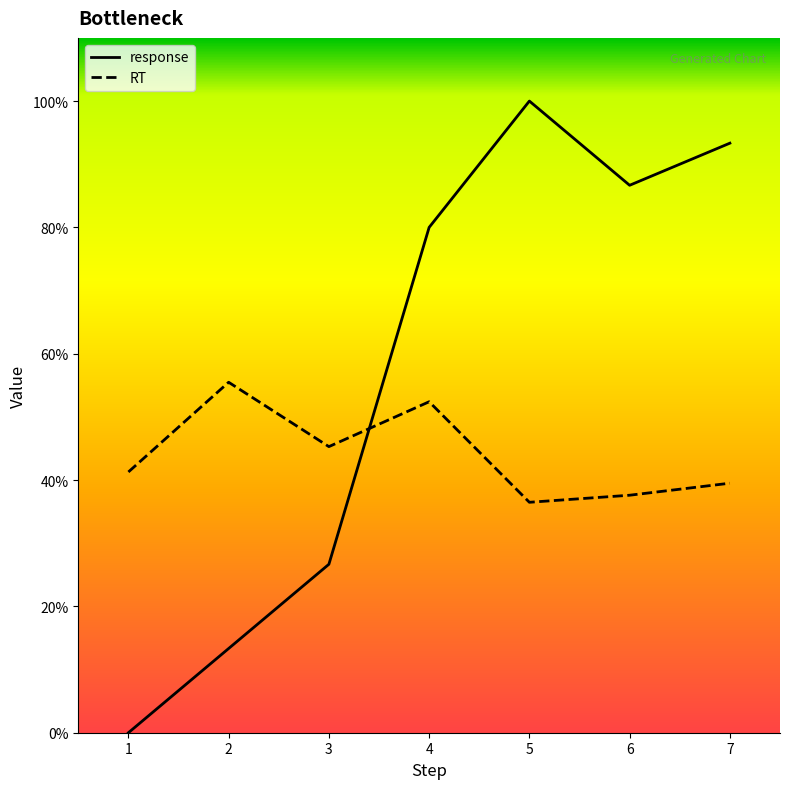

How many lines are shown in the chart?

2